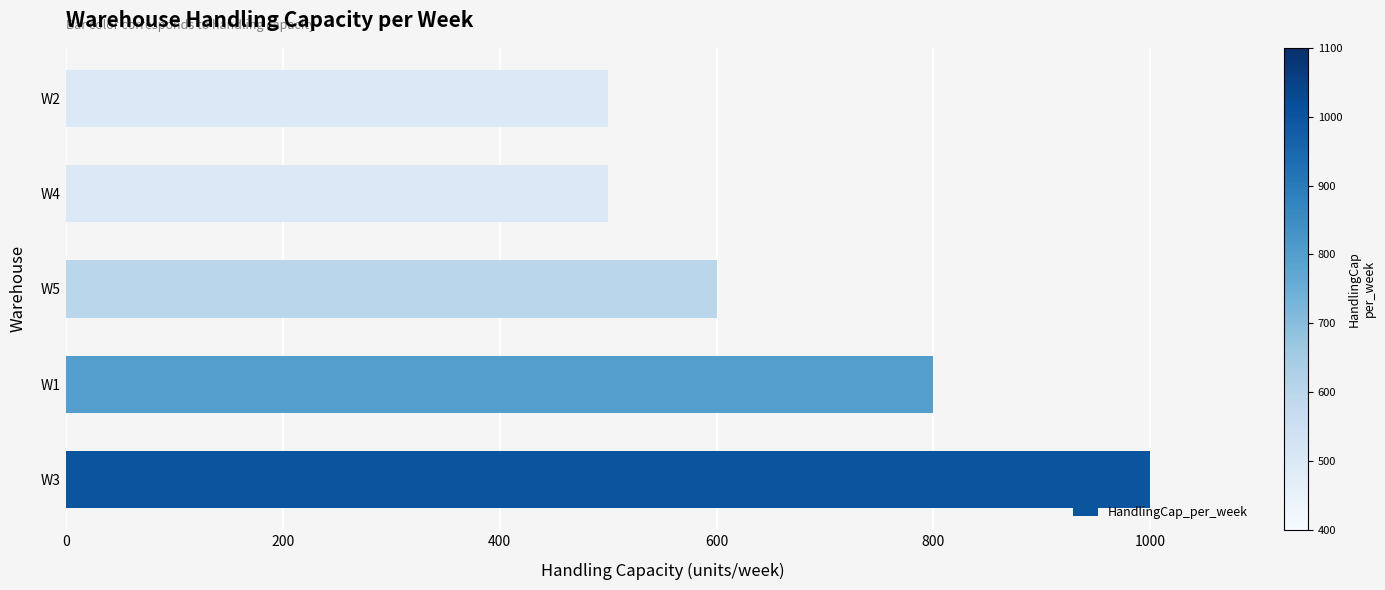

How many categories are shown in the chart?

5